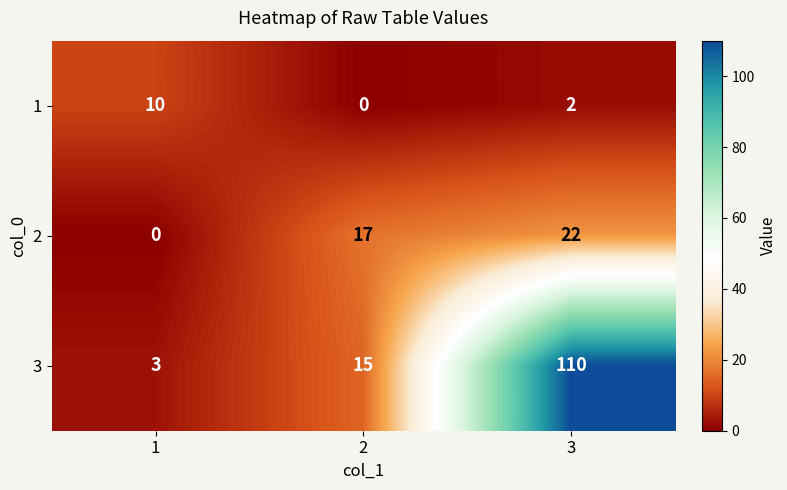

Which series has the largest range (max minus min)?

3